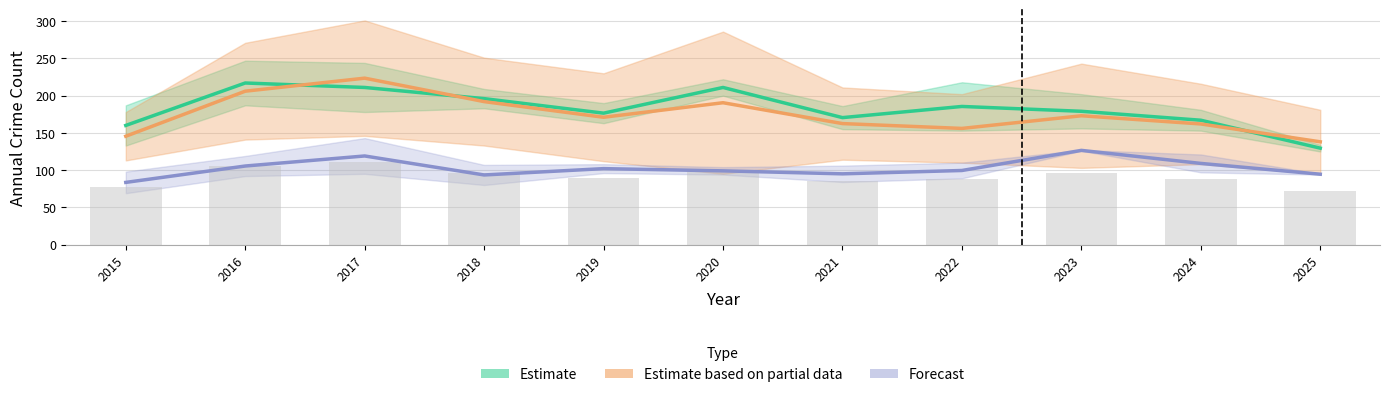

At which label is Estimate based on partial data closest to 180?

2023